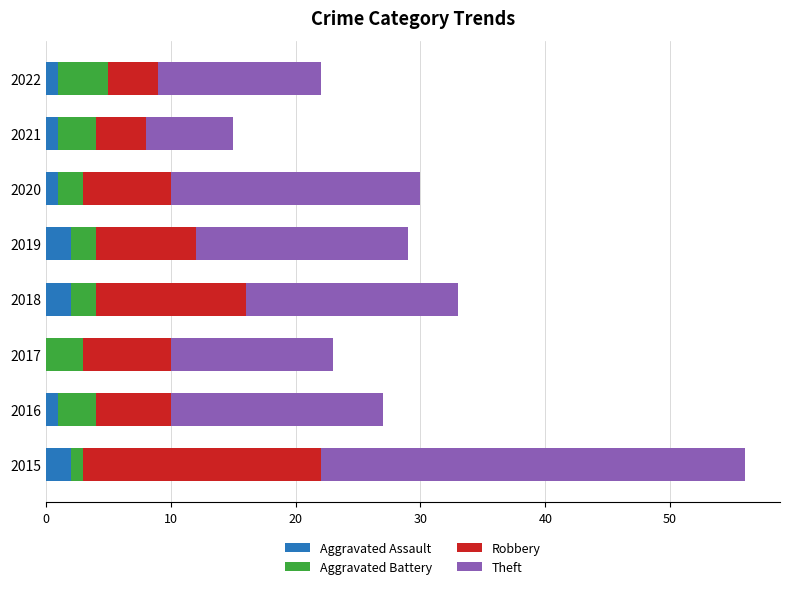

What is the total value across all series at 2017?

23